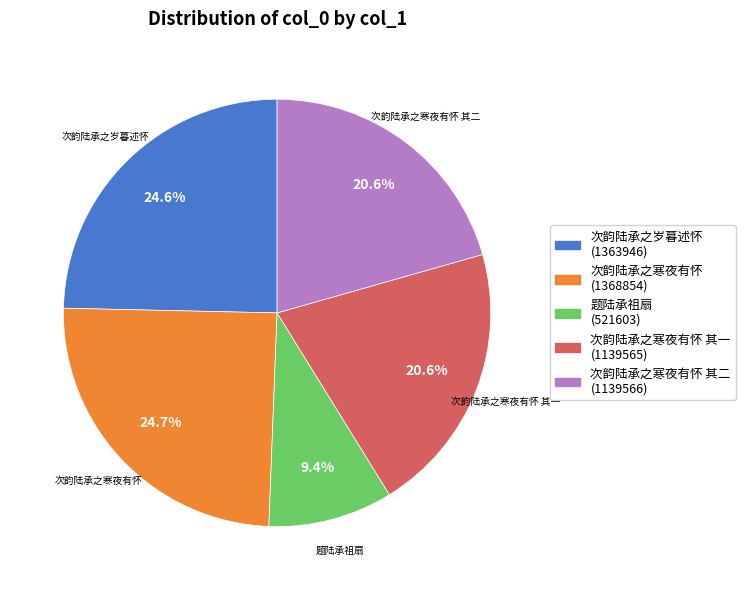

What is the total percentage of 次韵陆承之岁暮述怀 and 次韵陆承之寒夜有怀 其一?

45.2%